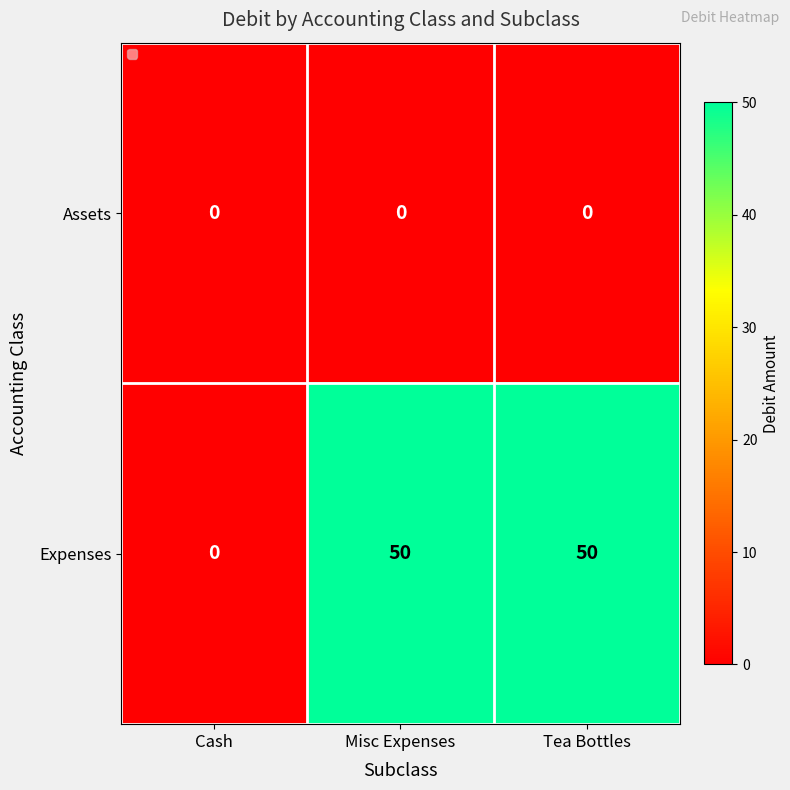

What is the greatest value displayed?

50